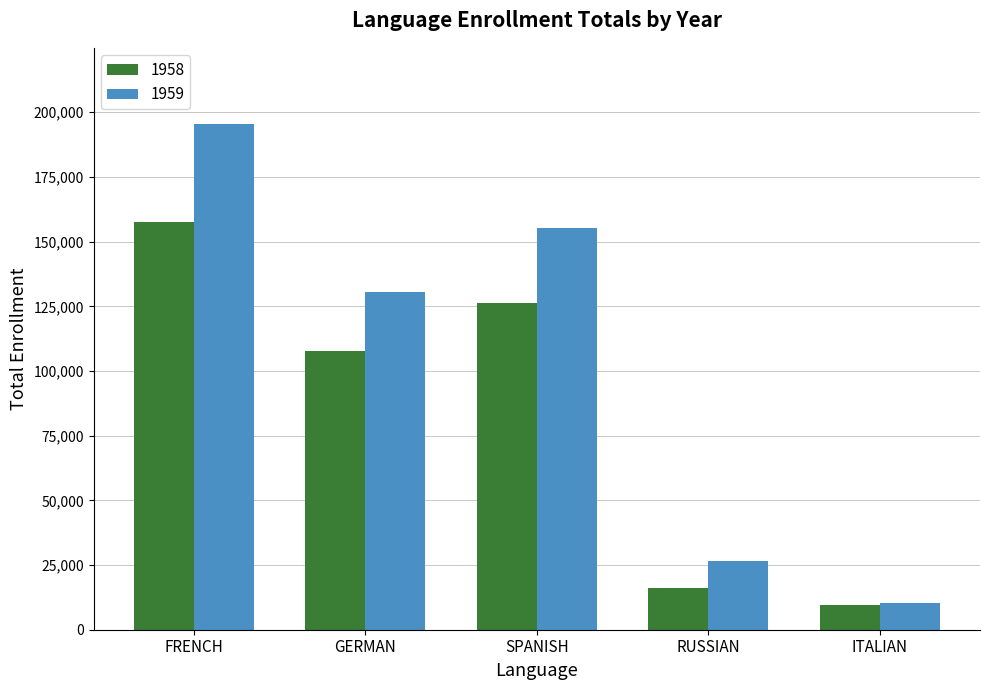

At which category does the chart reach its peak across all series?

FRENCH